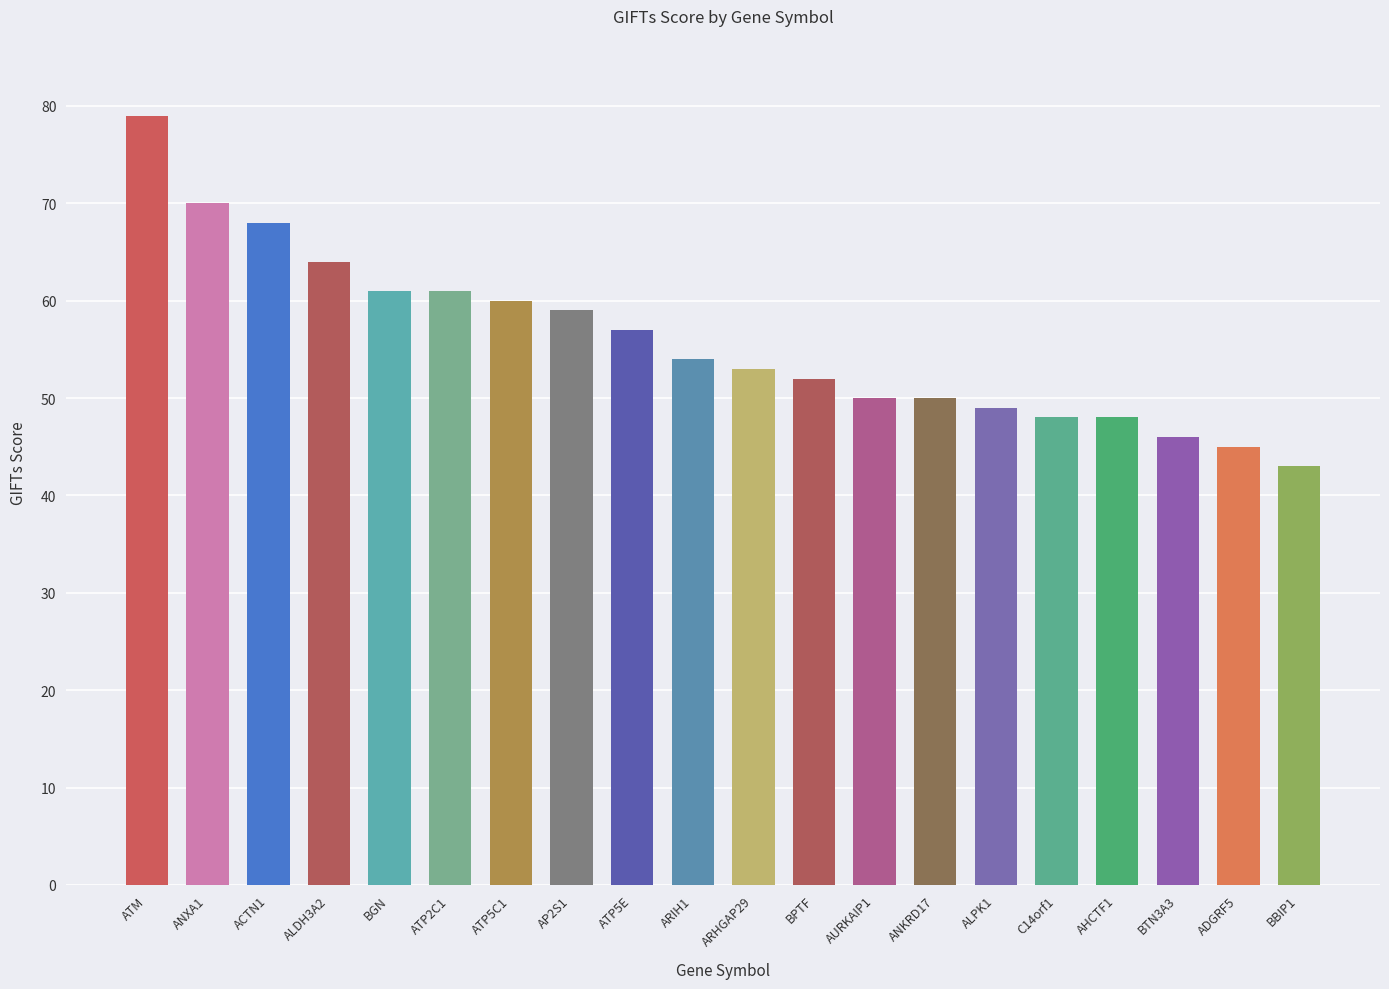

How many bars are there in total?

20